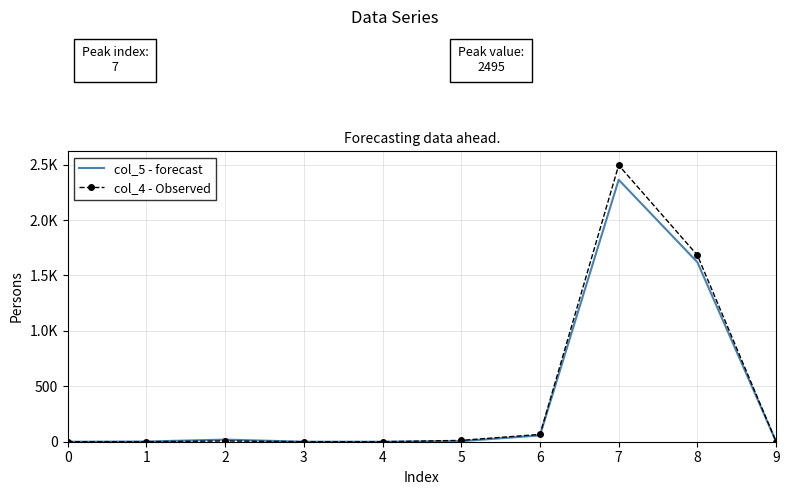

Reading left to right, list all the values displayed in this chart.

col_5 - forecast: 0	2	19	0	0	5	57	2363	1619	0
col_4 - Observed: 0	0	7	0	0	12	66	2495	1682	0